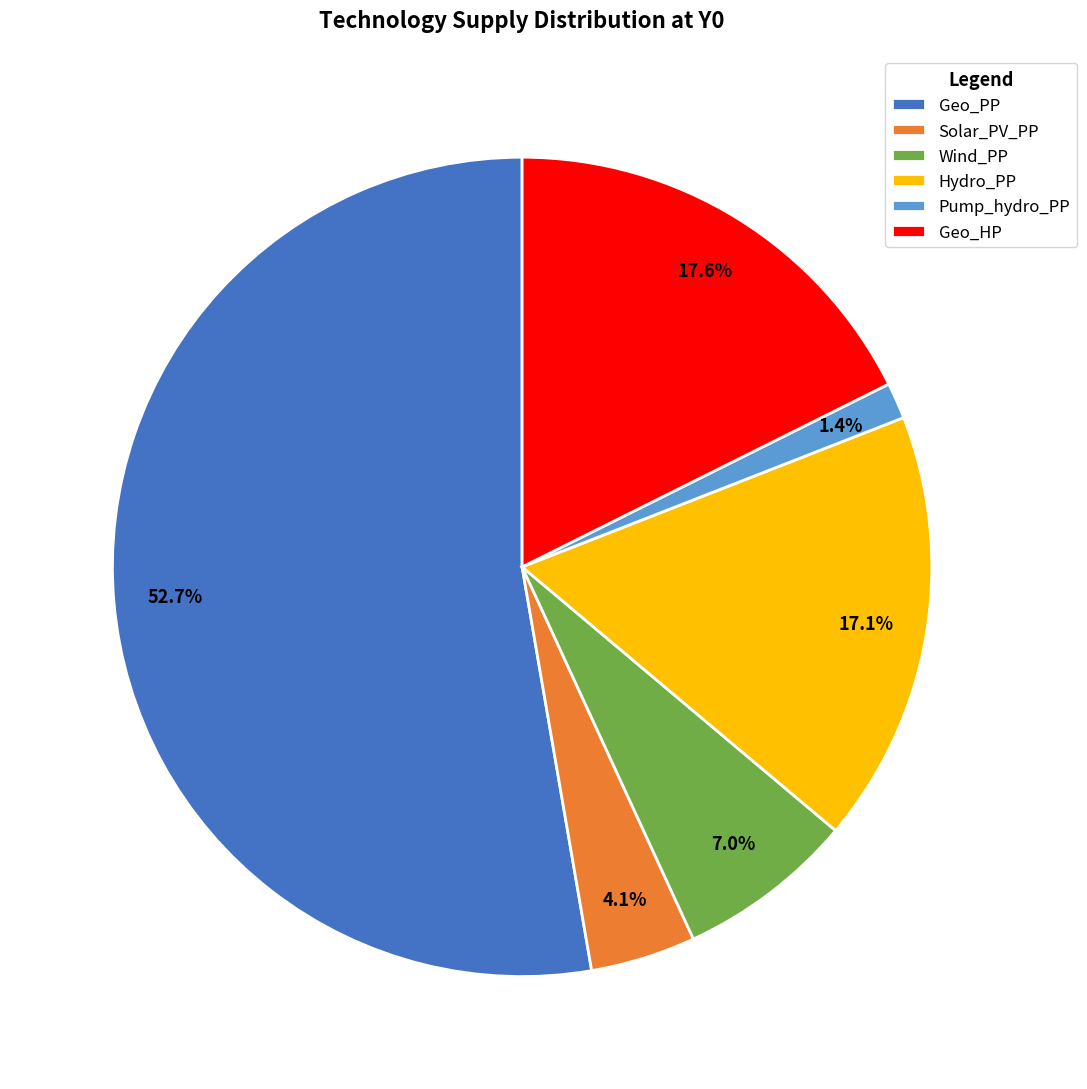

How many segments does this pie chart have?

6